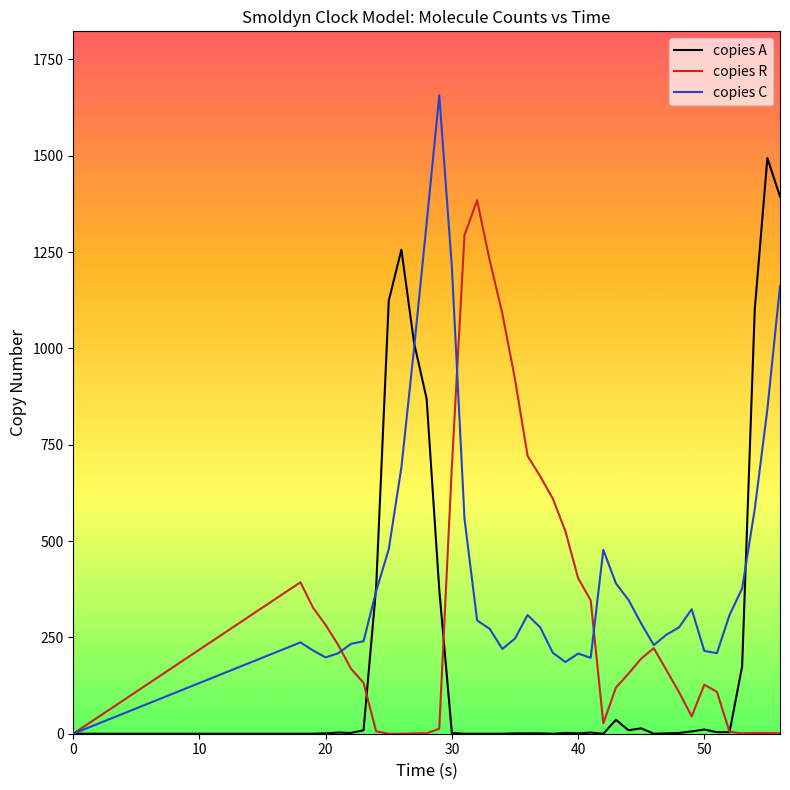

Which series has the largest total across all categories?

copies C